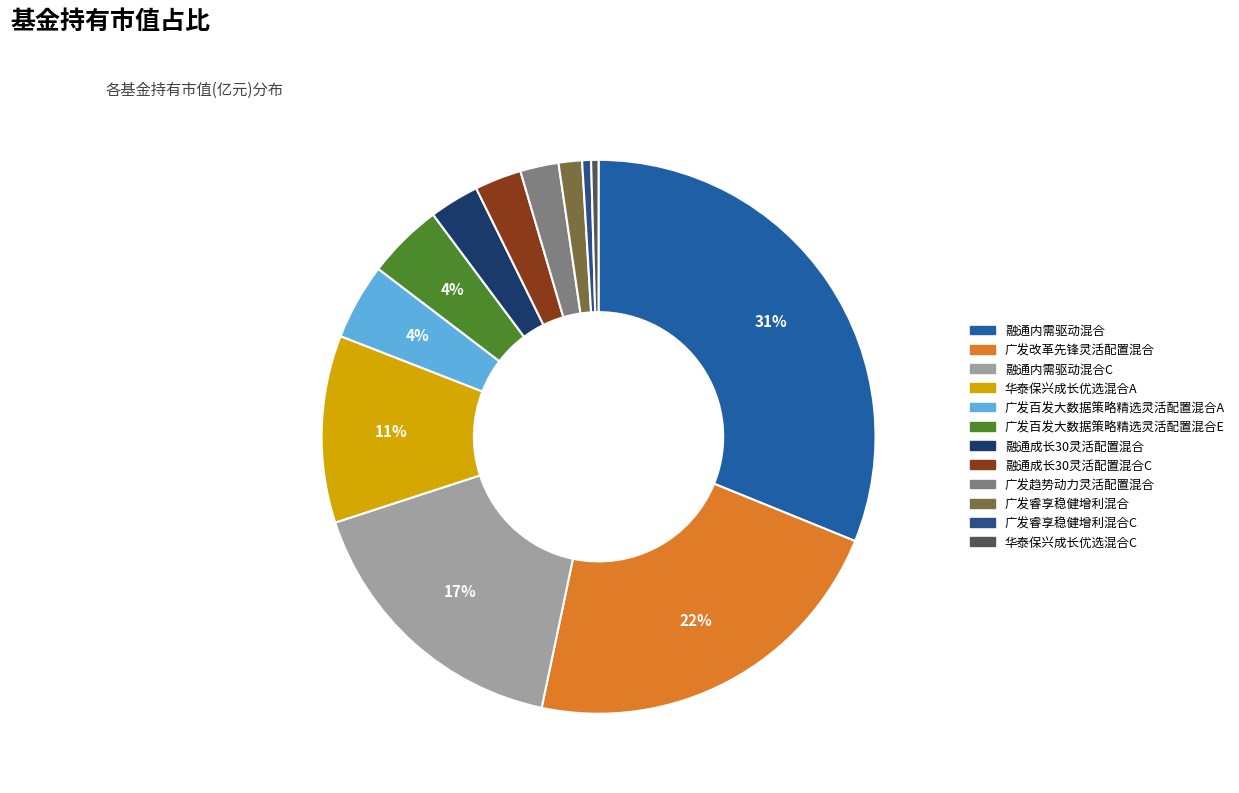

How many slices are in this pie chart?

12